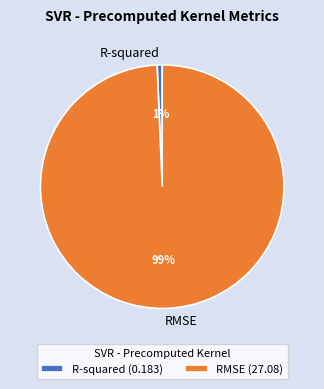

Combined, do RMSE and R-squared account for over 50%?

Yes